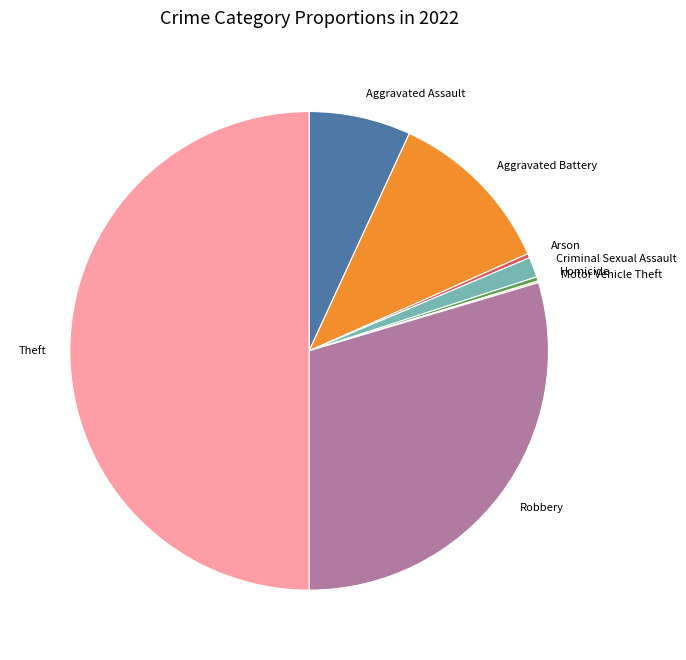

True or false: Aggravated Assault accounts for 7% of the total.

True